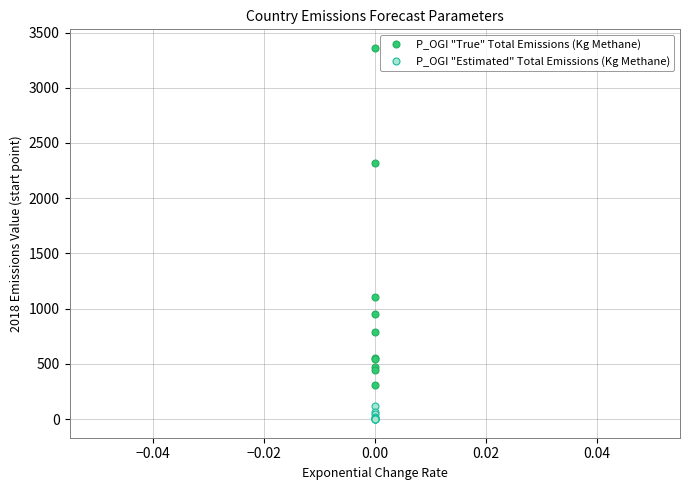

Which series has the largest Y range (max minus min)?

P_OGI "True" Total Emissions (Kg Methane)